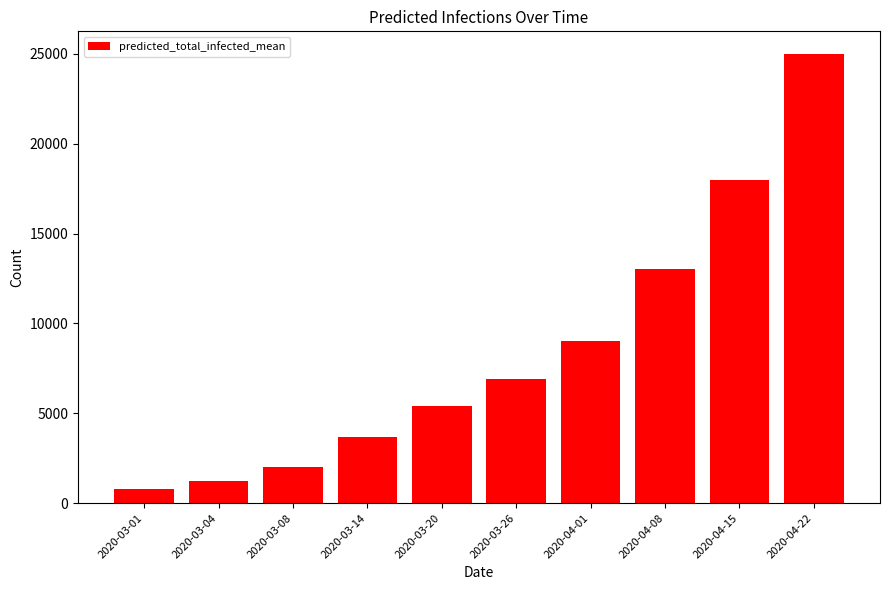

What is the difference between the second highest and minimum values?

17216